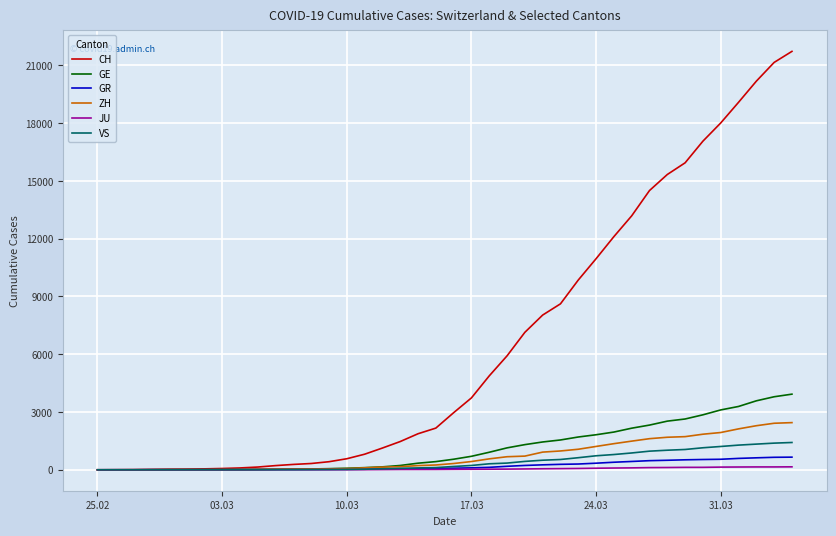

Which series has the largest range (max minus min)?

CH